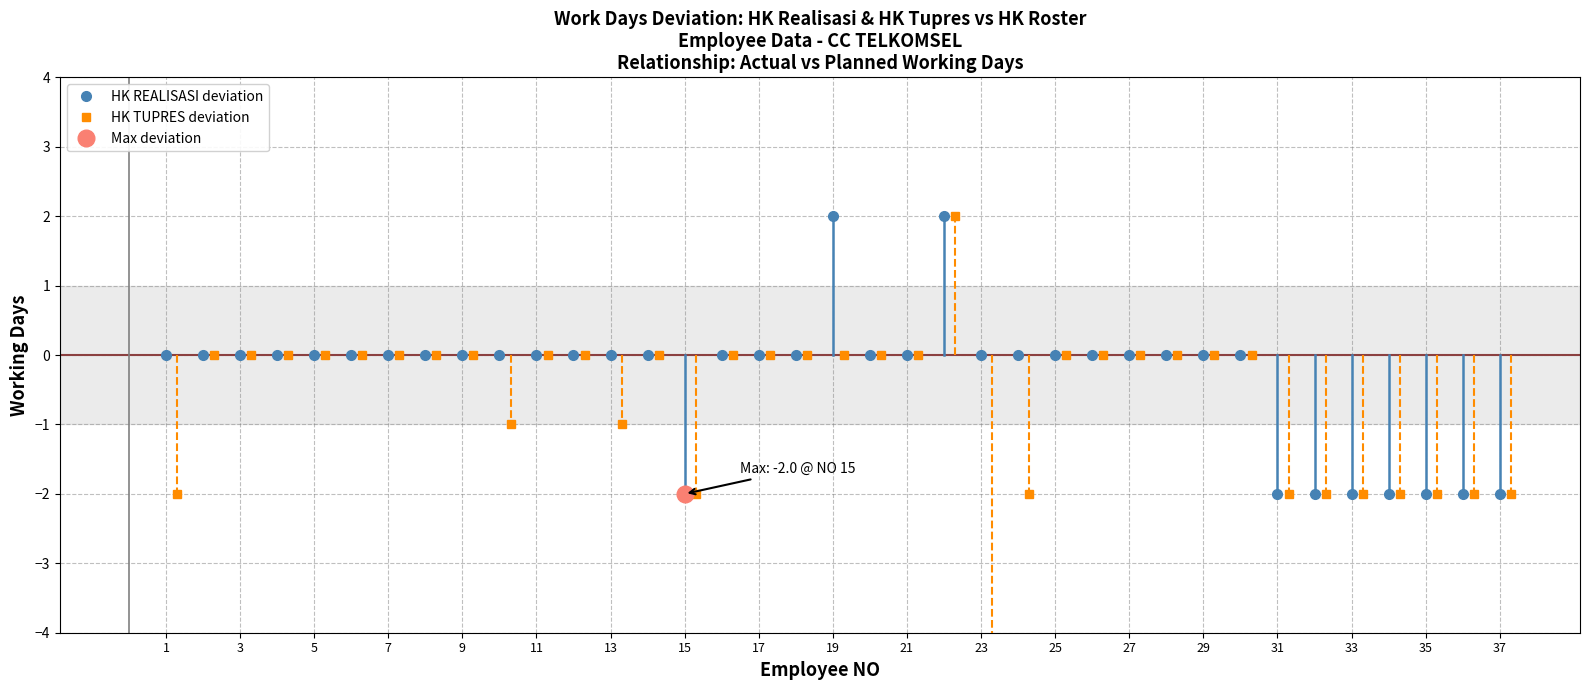

How many lines are shown in the chart?

2